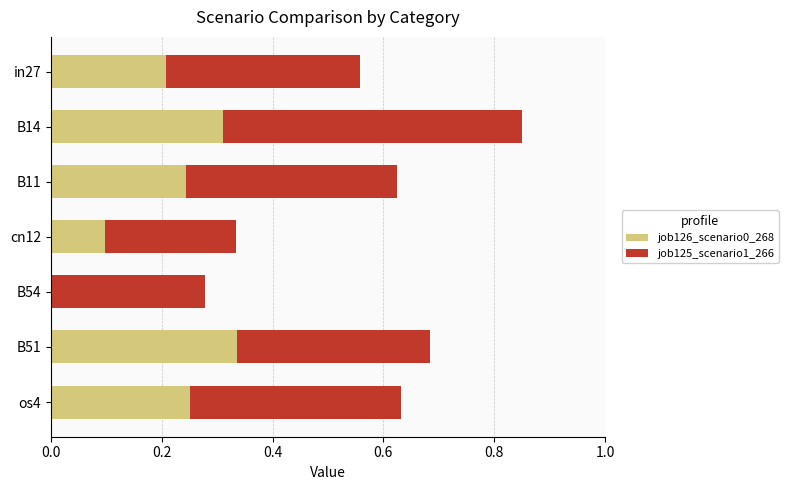

What is the sum of all job126_scenario0_268 values?

1.4